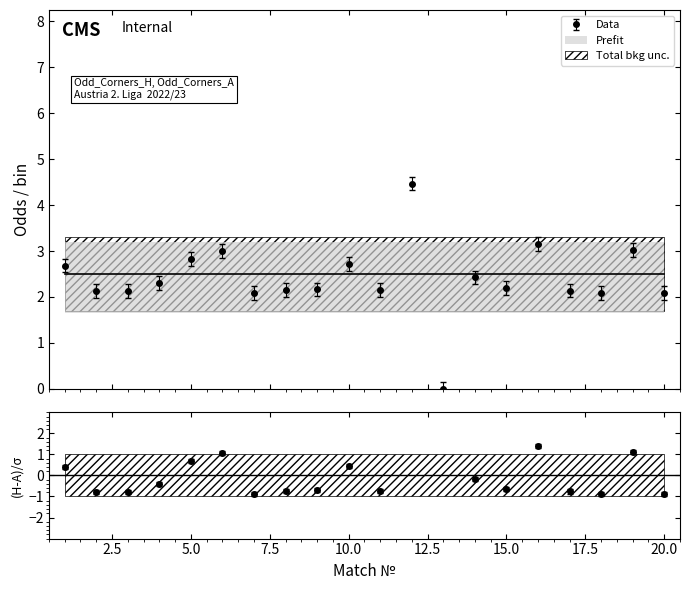

Is it true that Odd_Corners_A equals 1.7 at 15?

True